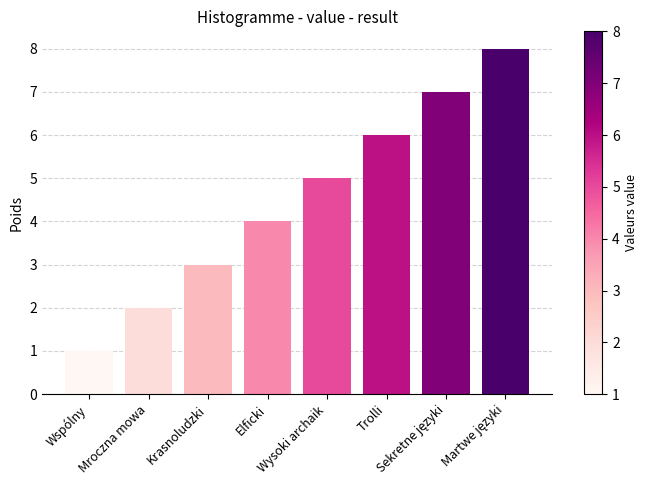

What is the maximum value shown in the chart?

8